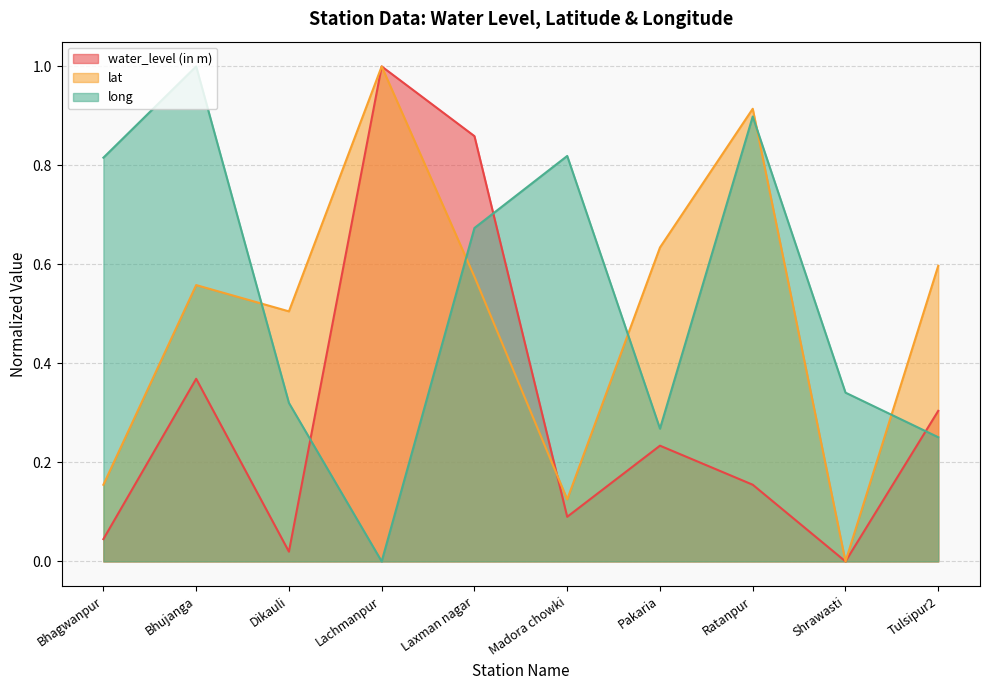

What position from the right is Shrawasti?

2